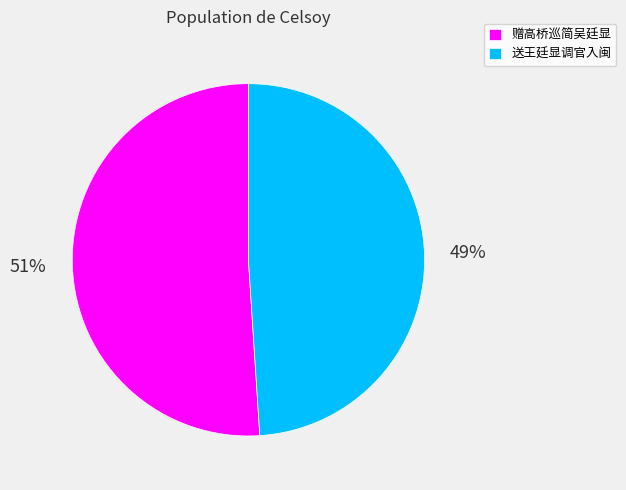

True or false: 送王廷显调官入闽 accounts for 49% of the total.

True